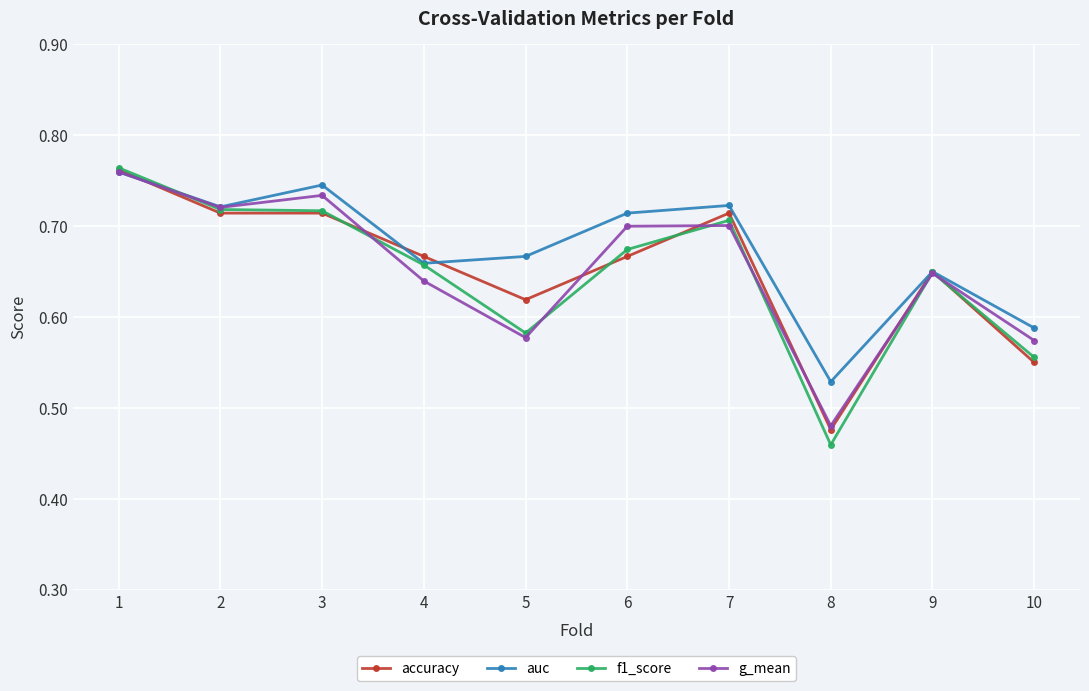

At which category does auc reach its first local peak?

3